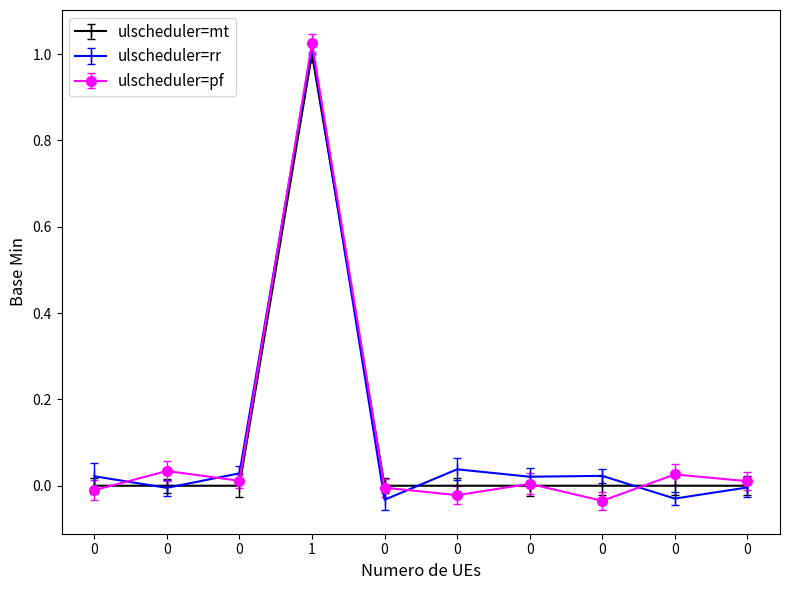

True or false: ulscheduler=mt has a value of 0.7 at 0.

False